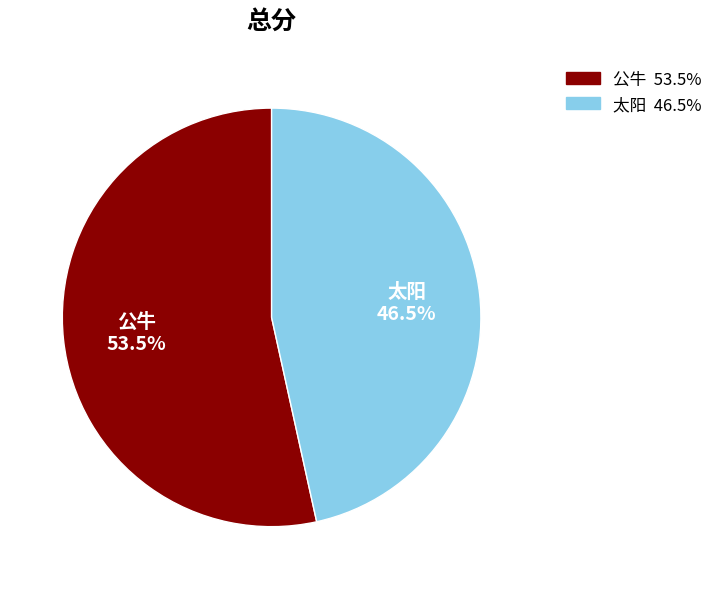

Is the sum of 太阳 and 公牛 greater than half?

Yes